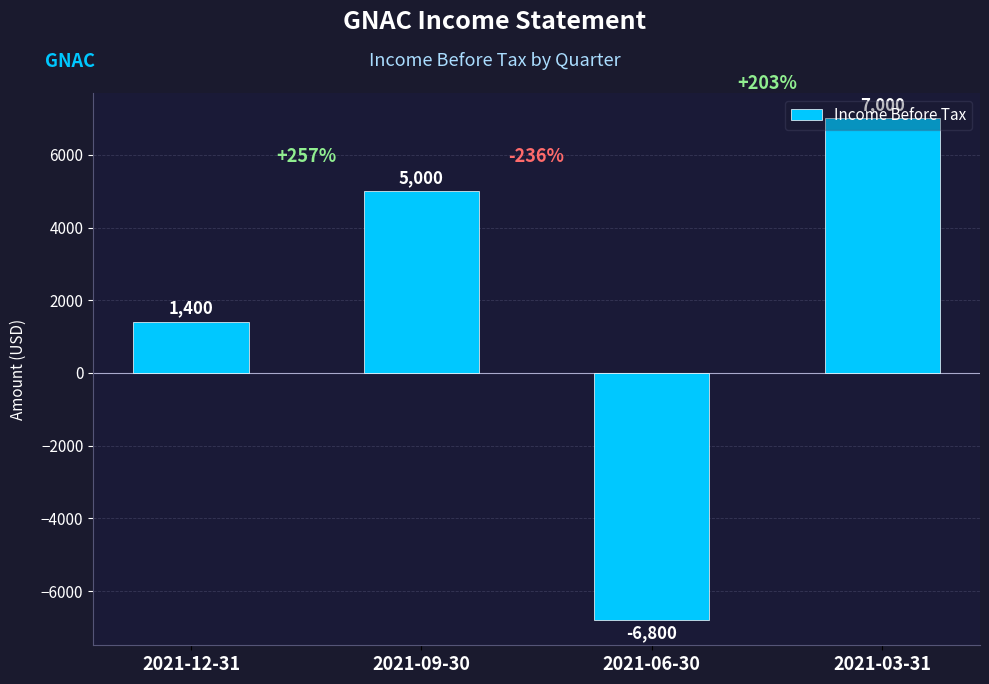

Reading right to left, list all the values displayed in this chart.

7000	-6800	5000	1400